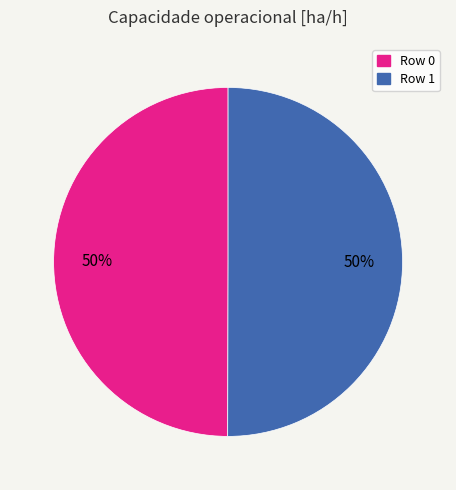

How many segments does this pie chart have?

2